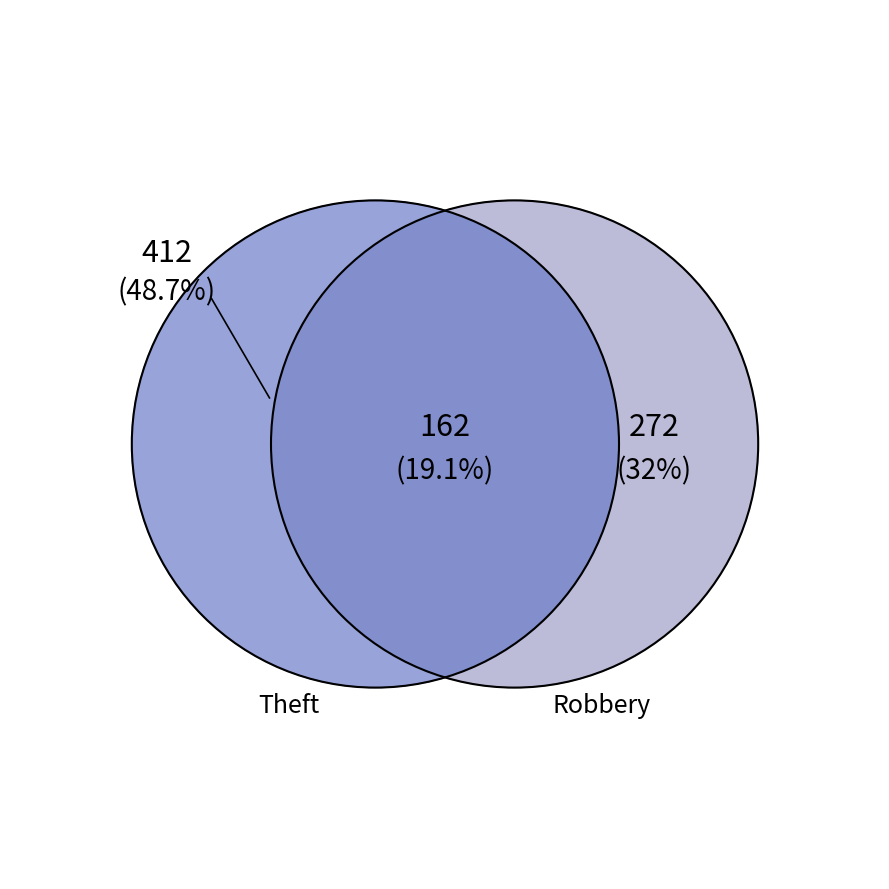

Is there a majority slice in this chart?

No